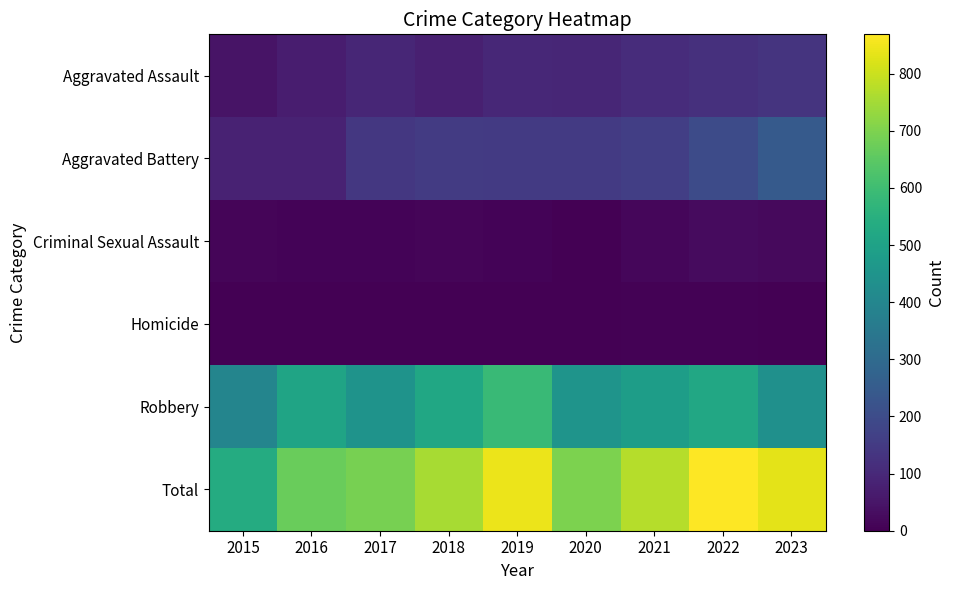

Reading left to right, list all the values displayed in this chart.

Aggravated Assault: 2015=46	2016=71	2017=95	2018=75	2019=98	2020=93	2021=110	2022=120	2023=130
Aggravated Battery: 2015=82	2016=82	2017=140	2018=152	2019=147	2020=149	2021=161	2022=200	2023=245
Criminal Sexual Assault: 2015=12	2016=8	2017=8	2018=11	2019=8	2020=3	2021=14	2022=24	2023=21
Homicide: 2015=0	2016=1	2017=1	2018=1	2019=2	2020=3	2021=4	2022=5	2023=2
Robbery: 2015=395	2016=509	2017=446	2018=516	2019=589	2020=450	2021=483	2022=520	2023=436
Total: 2015=535	2016=671	2017=690	2018=755	2019=844	2020=698	2021=772	2022=869	2023=834